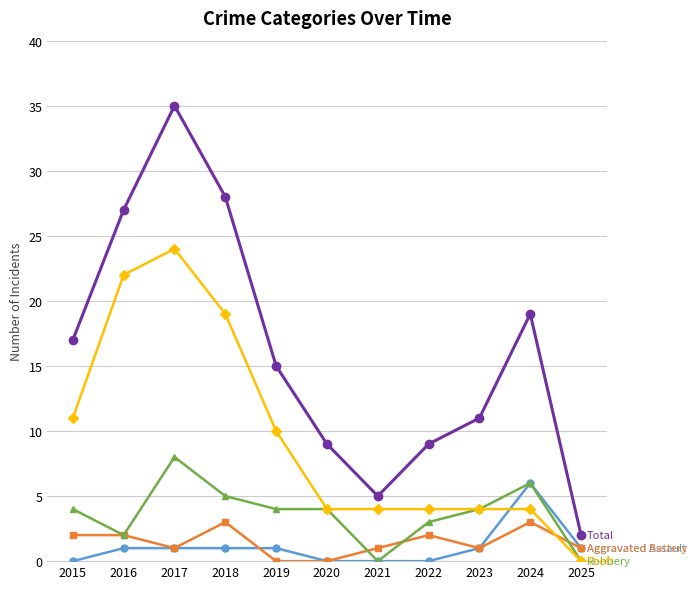

At which category does the chart reach its peak across all series?

2017